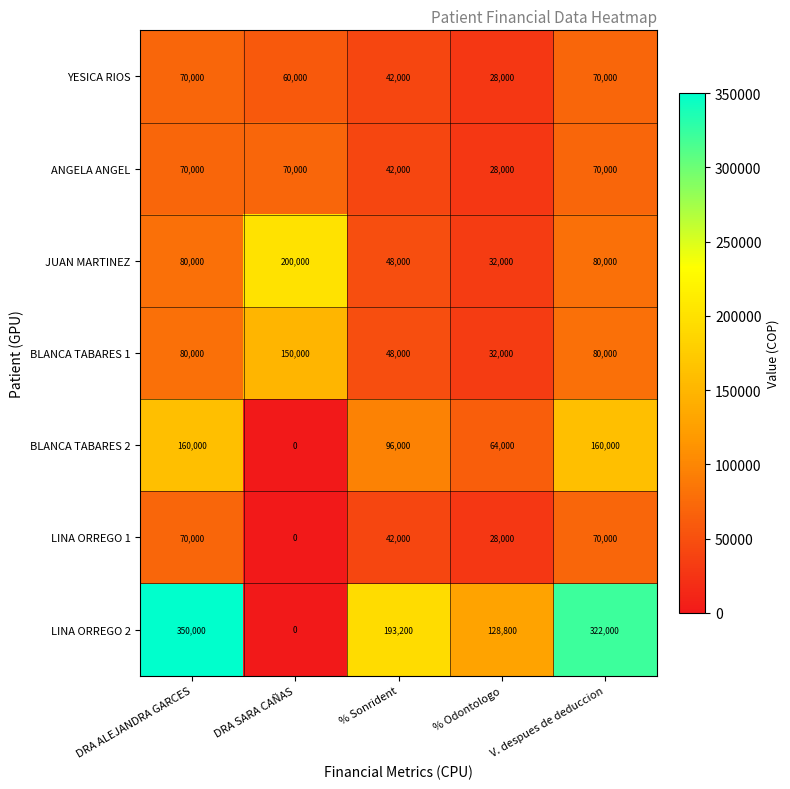

Which series changed the most between % Sonrident and % Odontologo?

LINA ORREGO 2